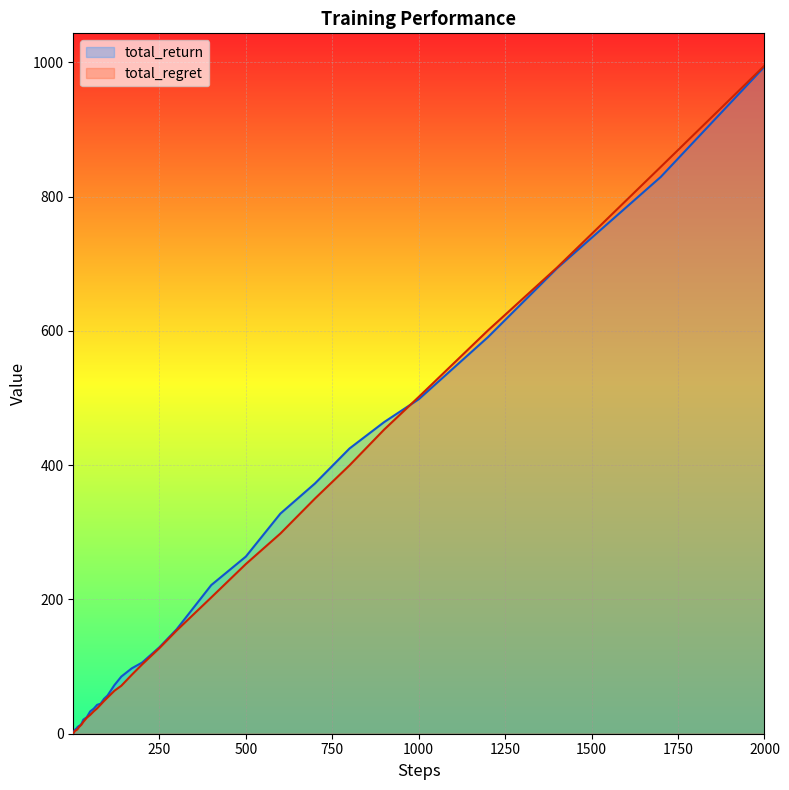

The value of total_return at 500 is 263.8. True or false?

True